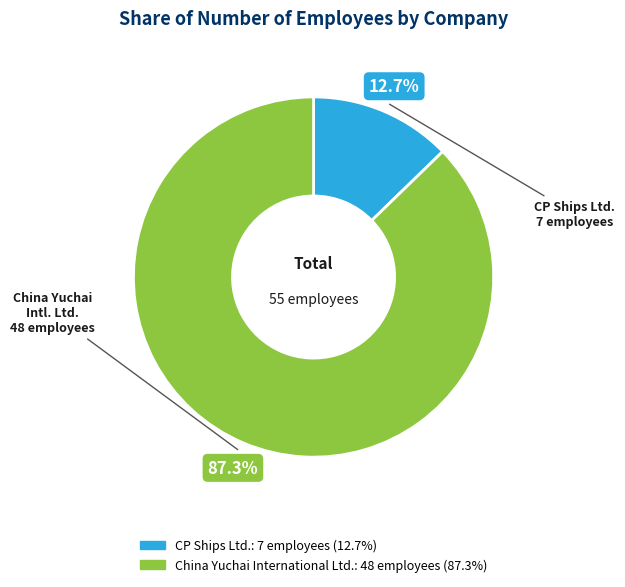

Is there a majority slice in this chart?

Yes